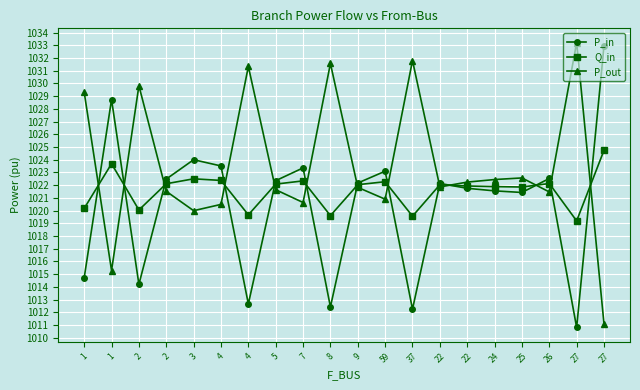

Is this an area chart (filled region under the line)?

No